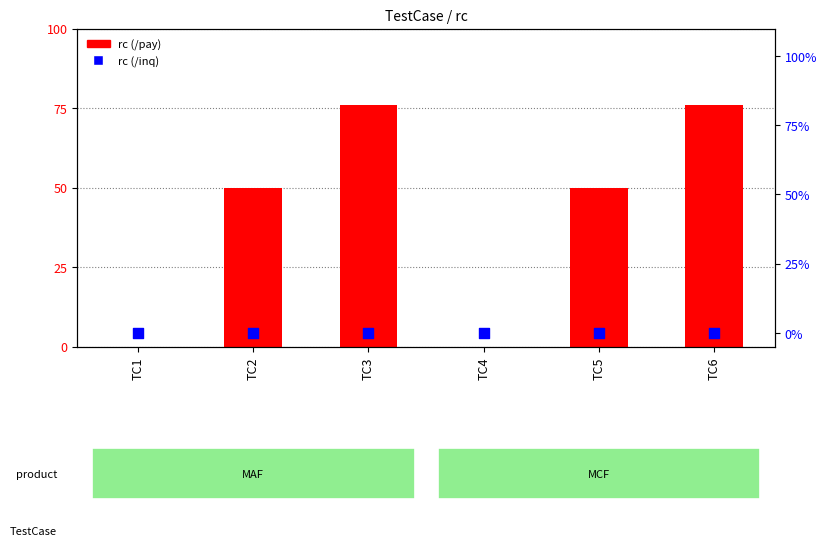

What are all the series names shown in the legend?

rc (/pay), rc (/inq)